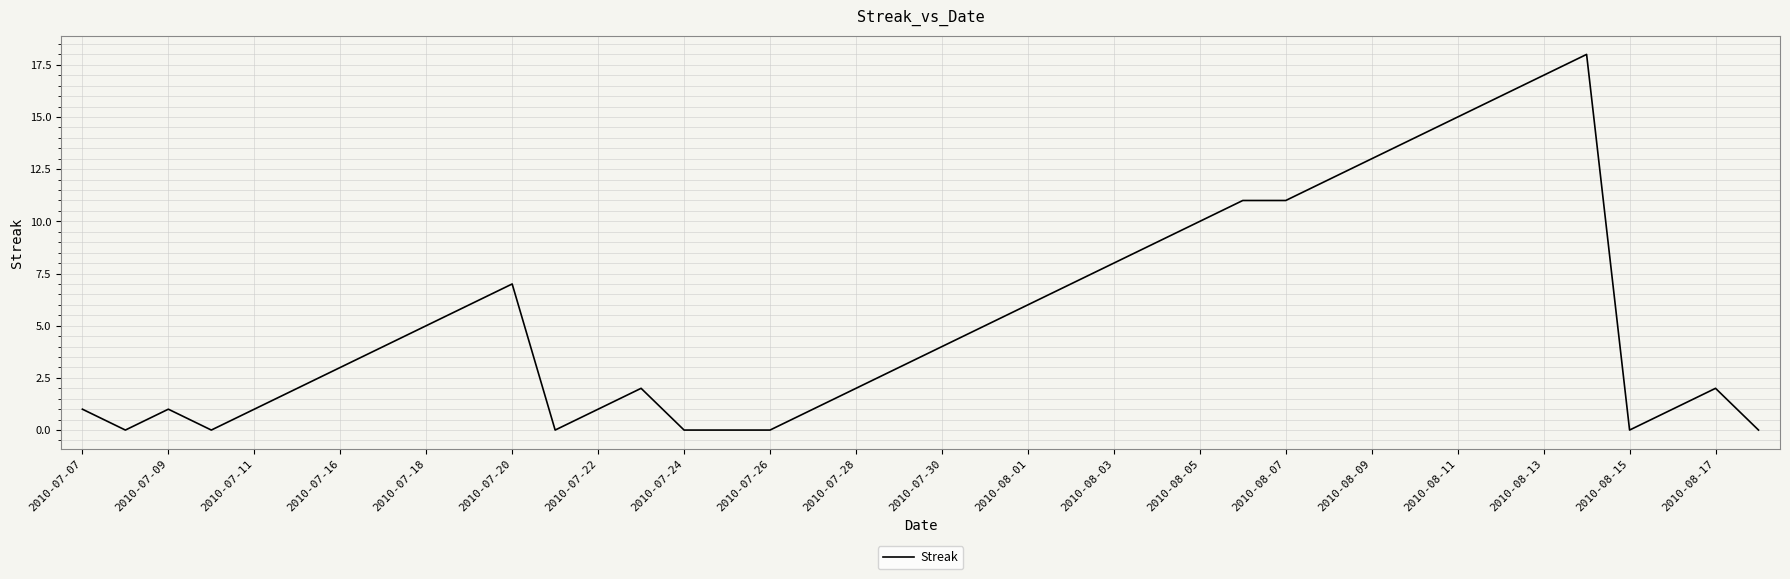

What is the difference between the maximum and minimum values?

18